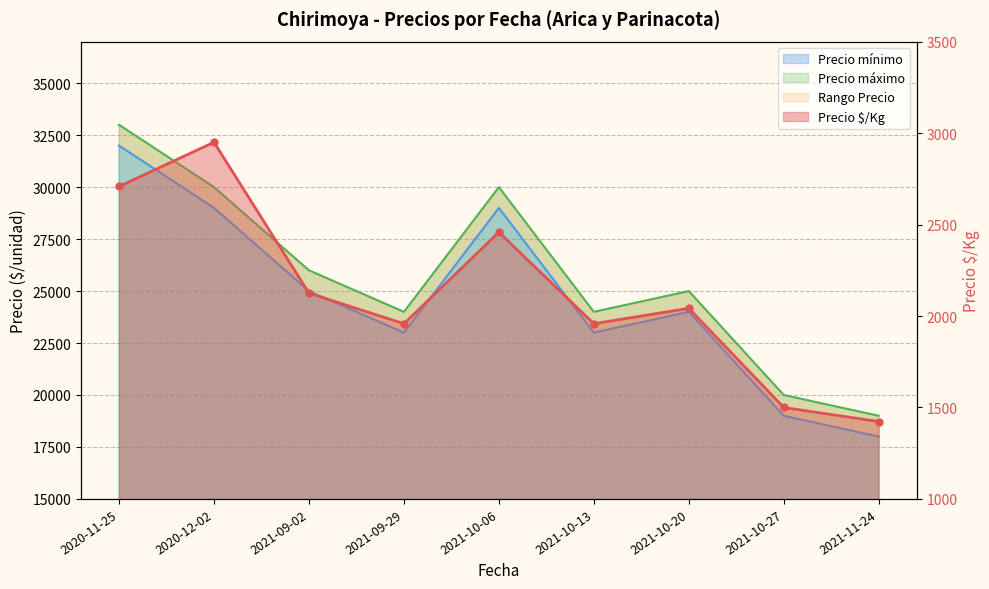

Reading left to right, list all the values displayed in this chart.

Precio $/Kg: 2708	2950	2125	1958	2458	1958	2042	1500	1423
Precio mínimo: 32000	29000	25000	23000	29000	23000	24000	19000	18000
Precio máximo: 33000	30000	26000	24000	30000	24000	25000	20000	19000